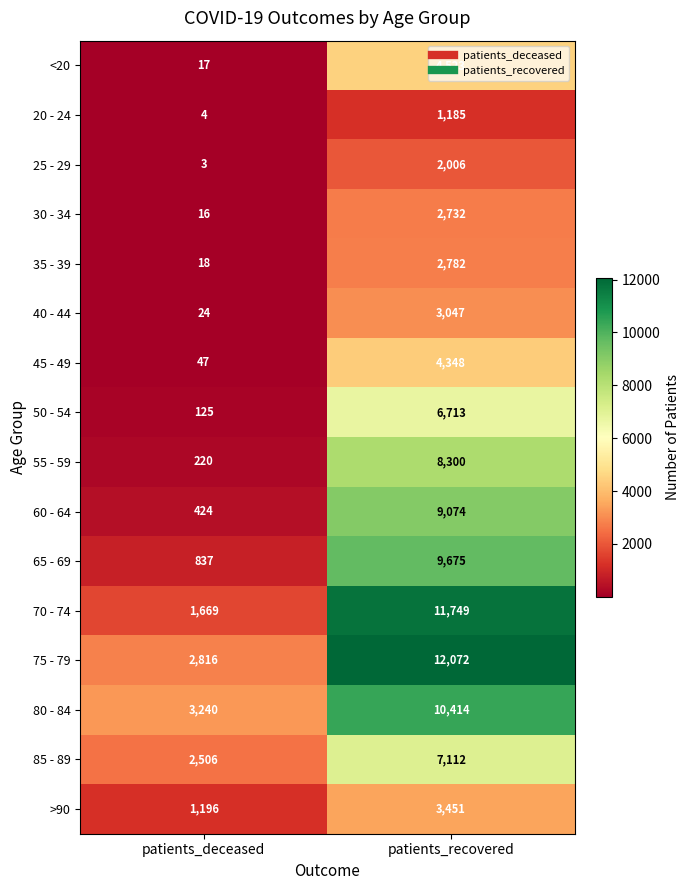

Which series changed the most between patients_deceased and patients_recovered?

70 - 74